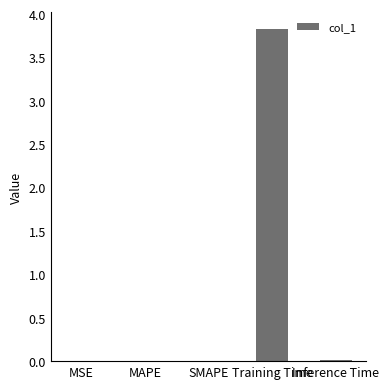

What is the approximate value at Training Time?

3.8